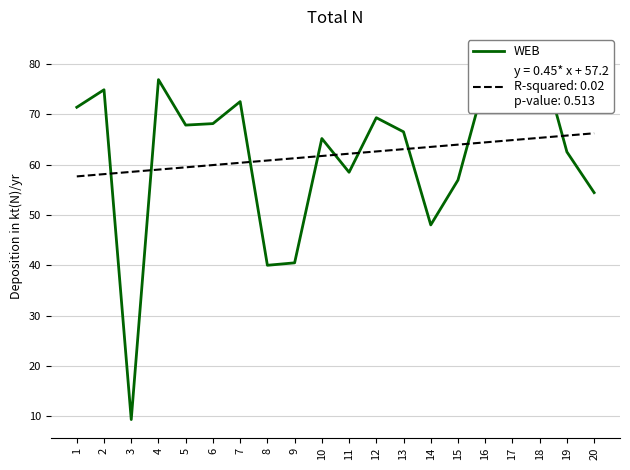

What is the difference between the second highest and second lowest values?

36.9